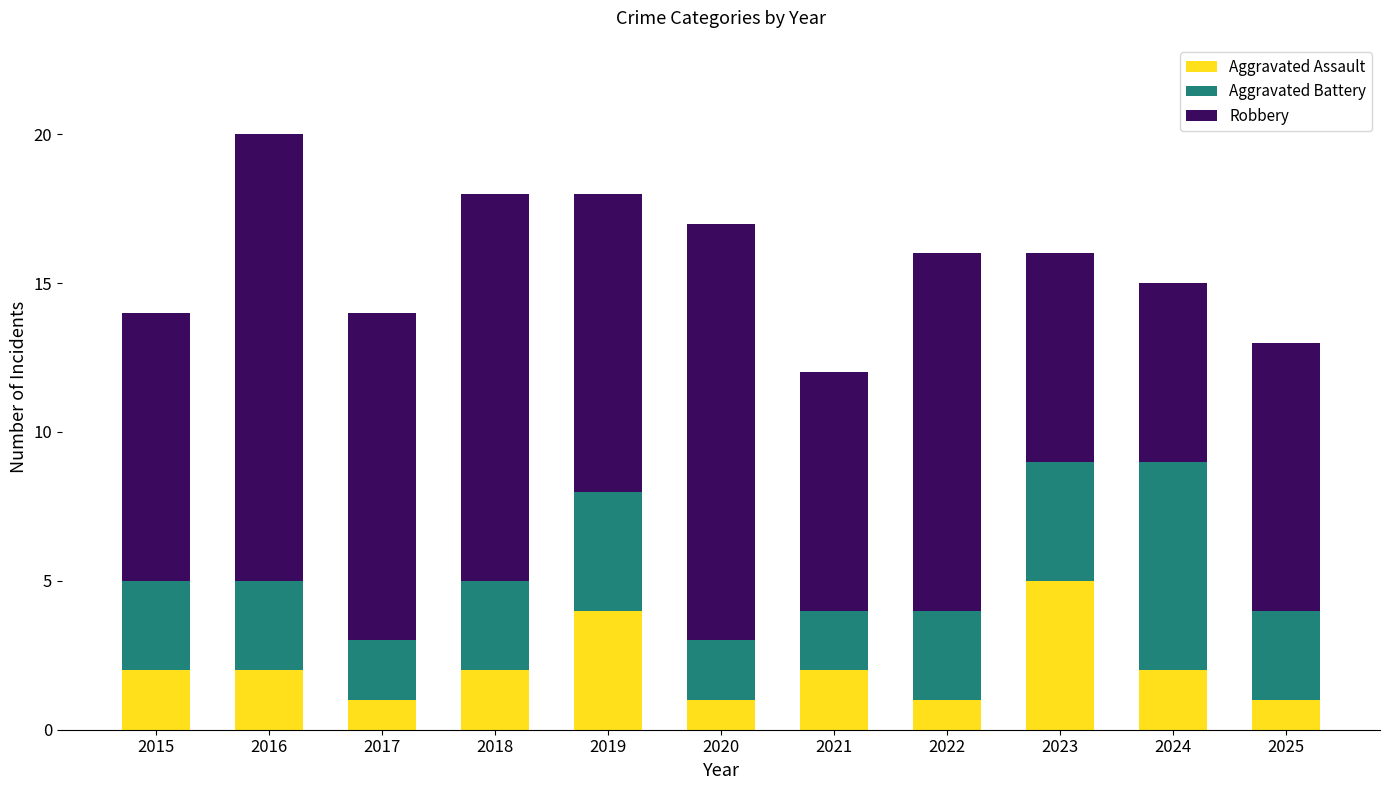

What is the sum of the Aggravated Assault values at 2018 and 2025?

3